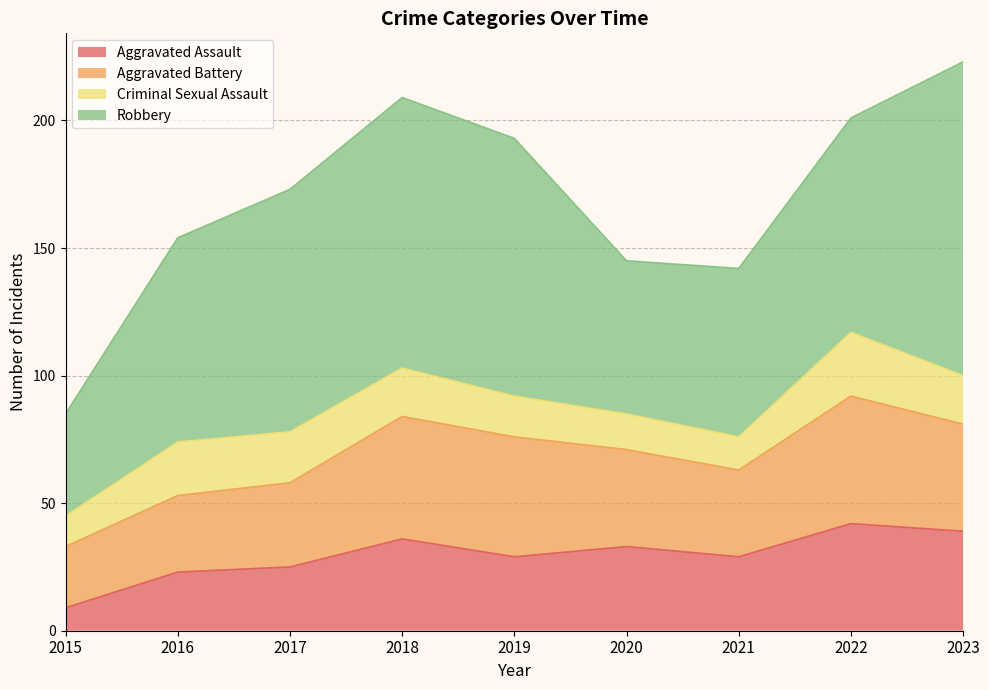

How many lines are shown in the chart?

4